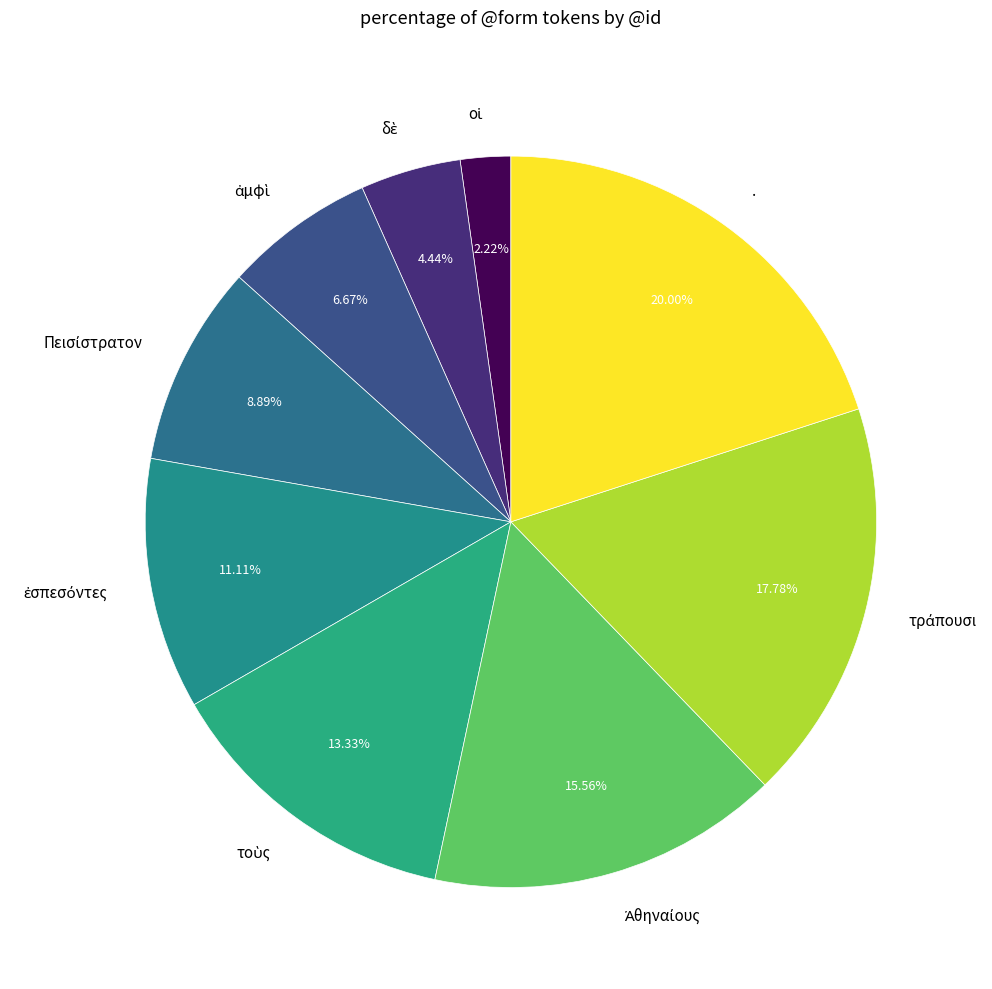

To the nearest percent, what percentage of the pie is .?

20%